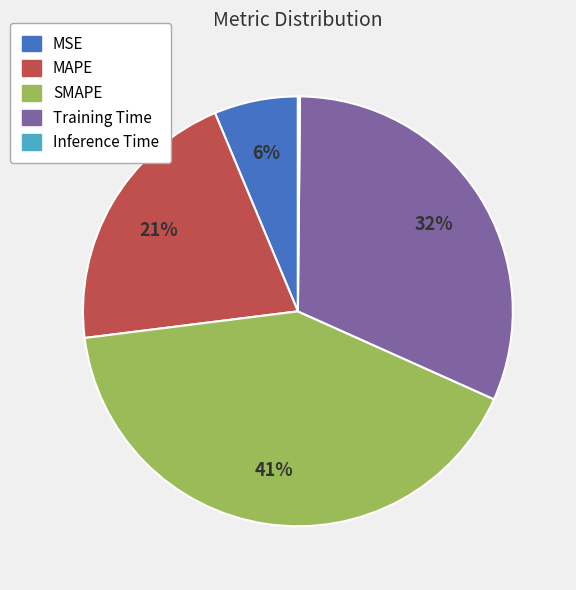

Does any single category account for the majority?

No